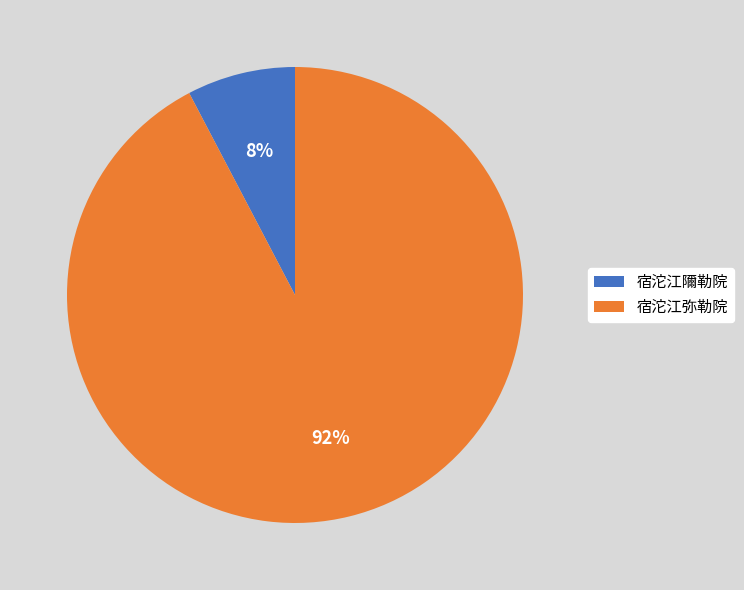

To the nearest percent, what is the combined percentage of 宿沱江弥勒院 and 宿沱江隬勒院?

100%